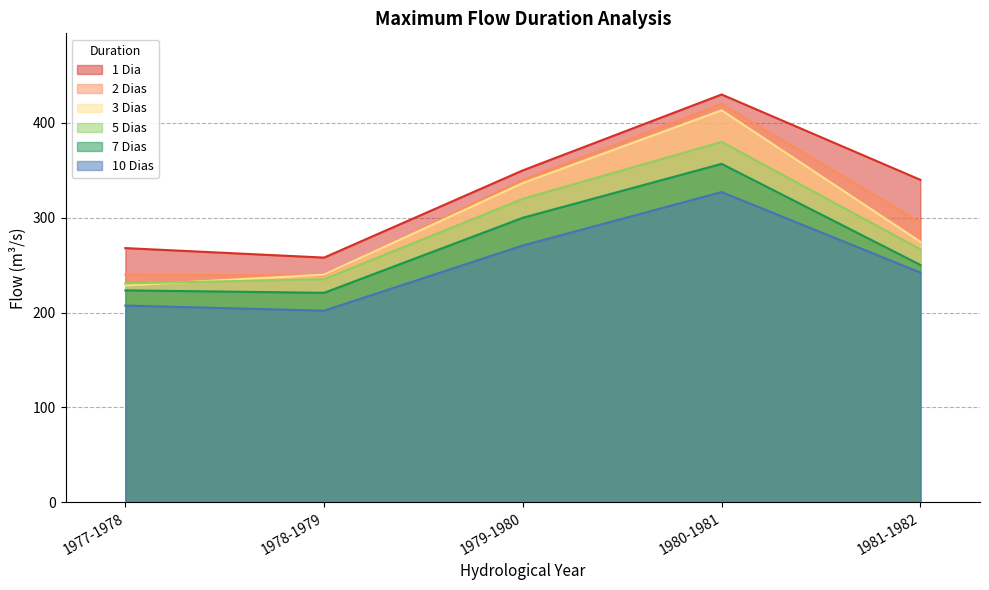

True or false: 5 Dias has more than 0 points higher than both neighbors.

True